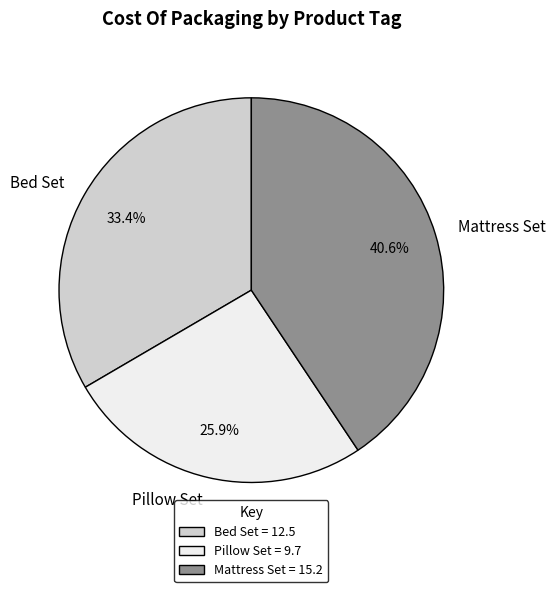

To the nearest percent, what percentage of the pie is Mattress Set?

41%